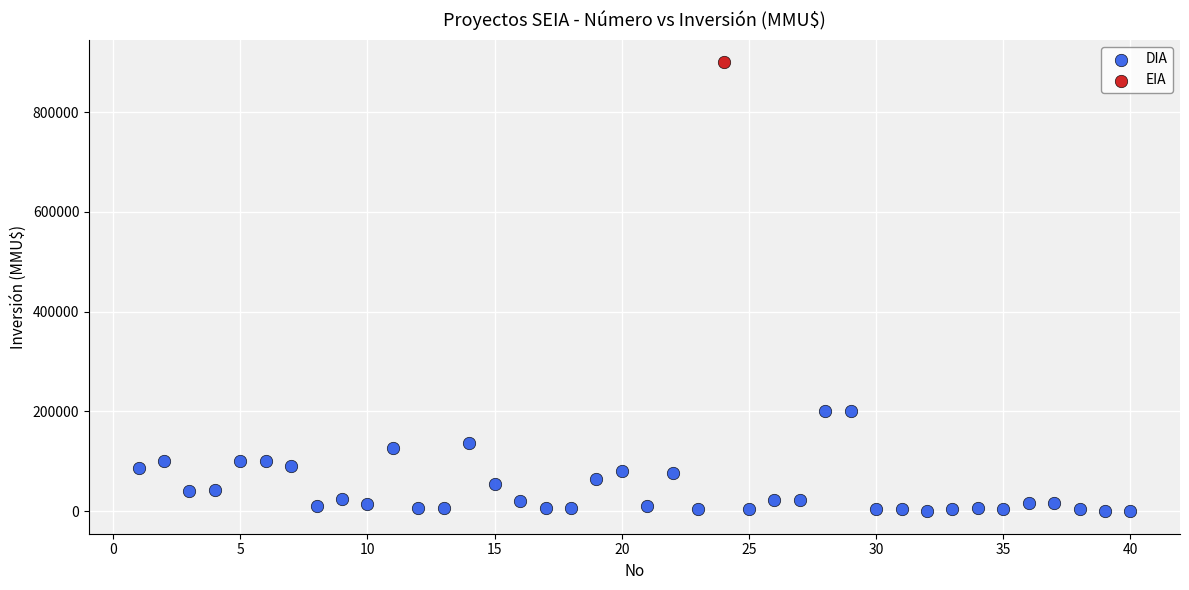

What are all the series names shown in the legend?

DIA, EIA